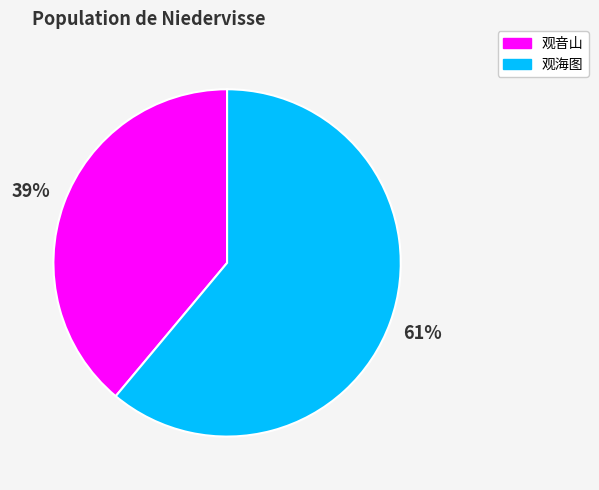

To the nearest percent, what percentage of the pie is 观音山?

39%